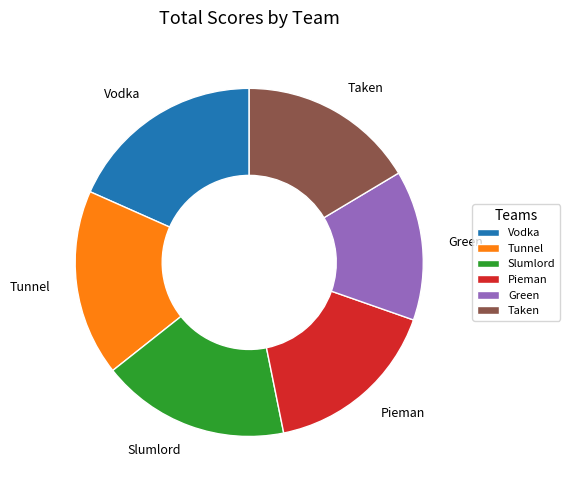

True or false: Green accounts for 14% of the total.

True